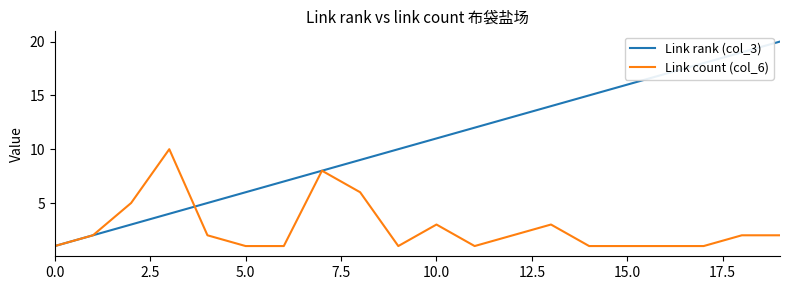

What is the greatest value displayed?

20